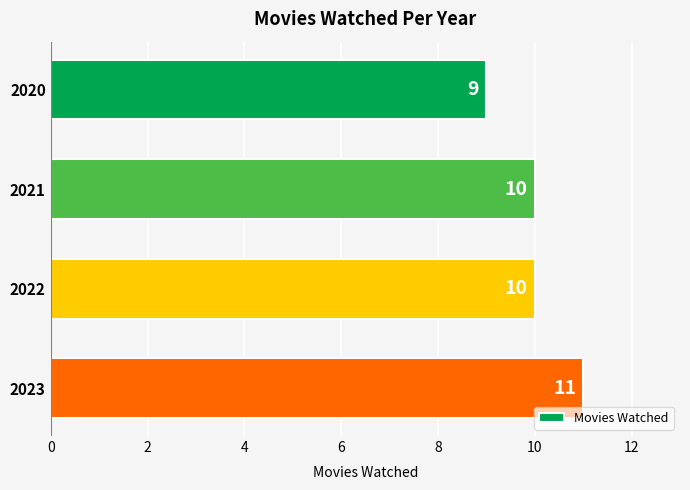

Is it true that the value at 2021 is 10?

True